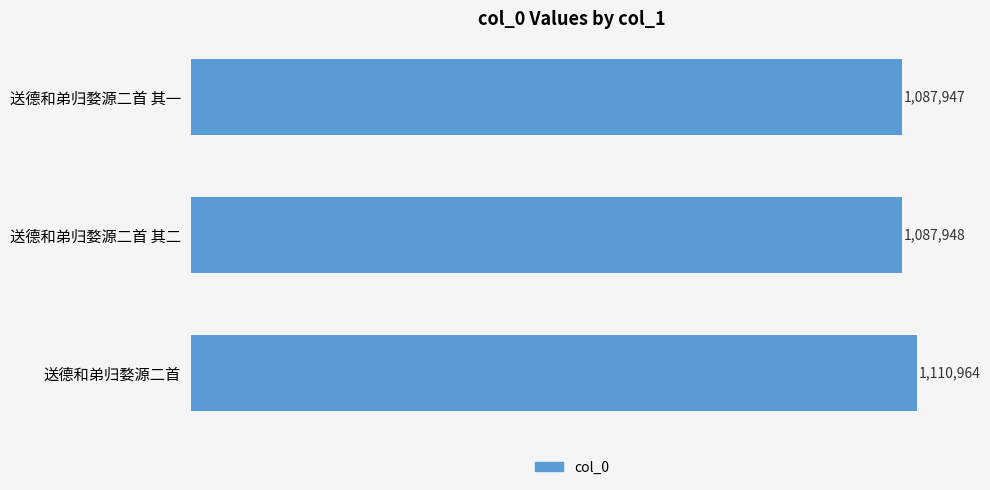

Rank the categories by value from lowest to highest.

送德和弟归婺源二首 其一, 送德和弟归婺源二首 其二, 送德和弟归婺源二首